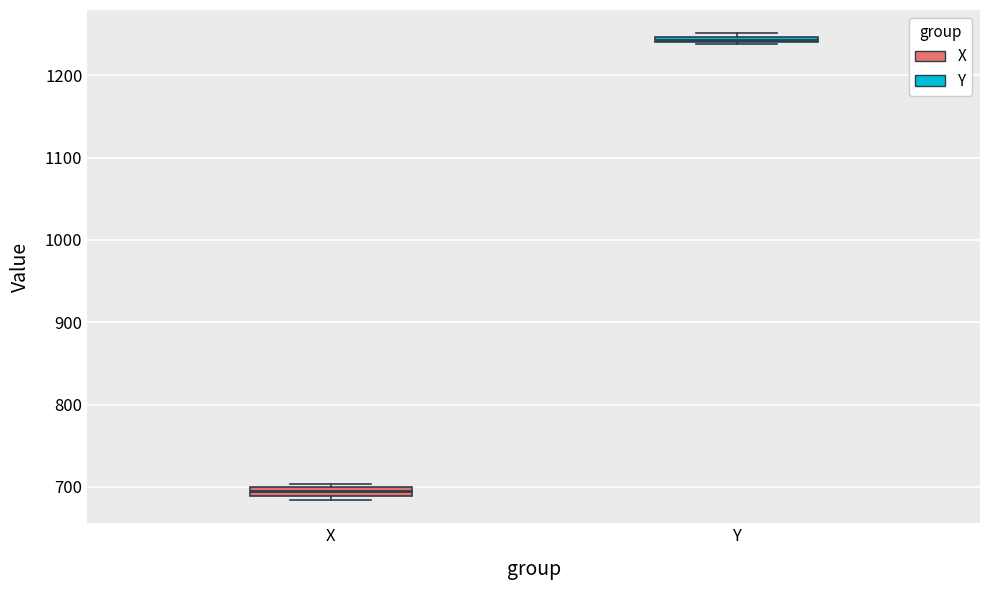

Which box has the lowest median line?

X